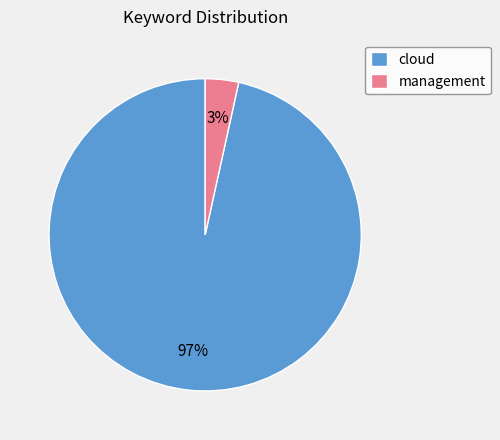

The cloud slice represents 89% of the pie. True or false?

False